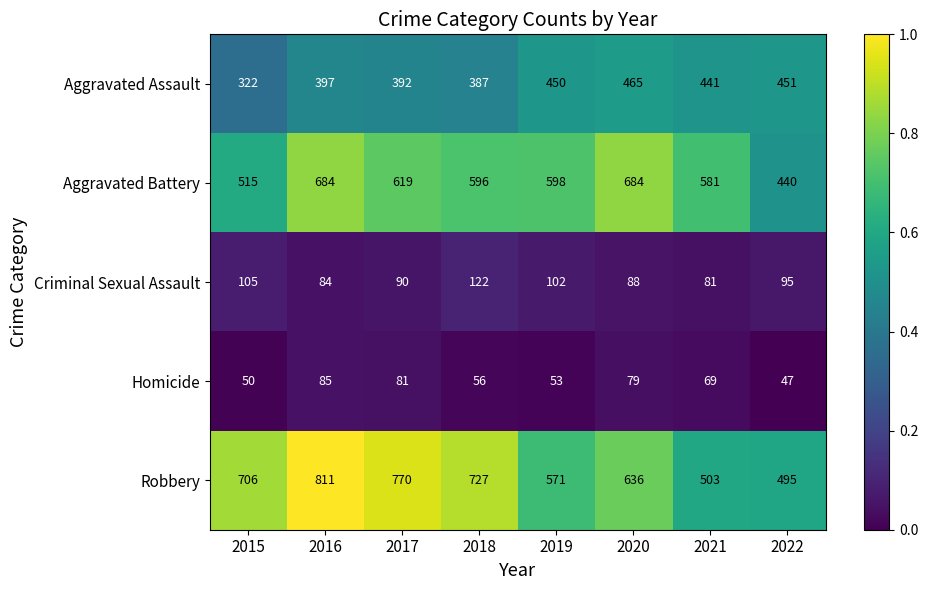

At which label is Homicide closest to 66?

2021